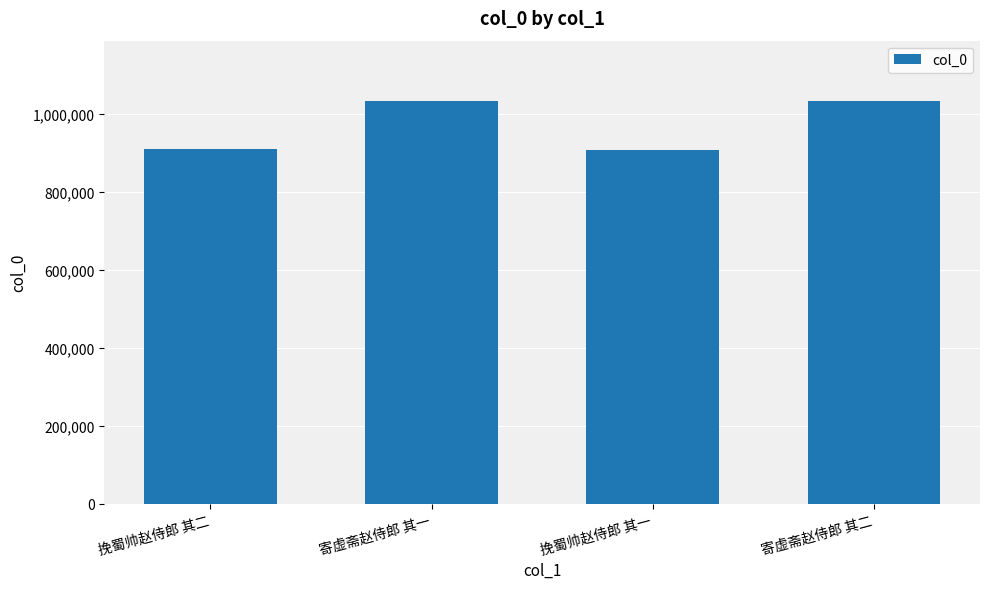

At which label does the data first exceed 1033757?

寄虚斋赵侍郎 其一